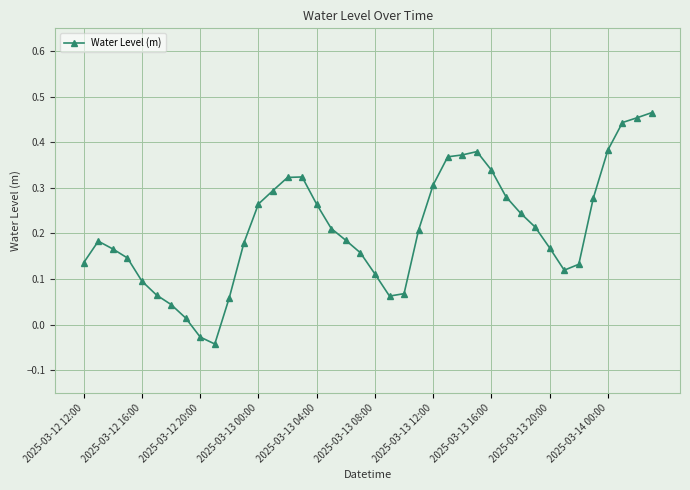

Is this an area chart (filled region under the line)?

No